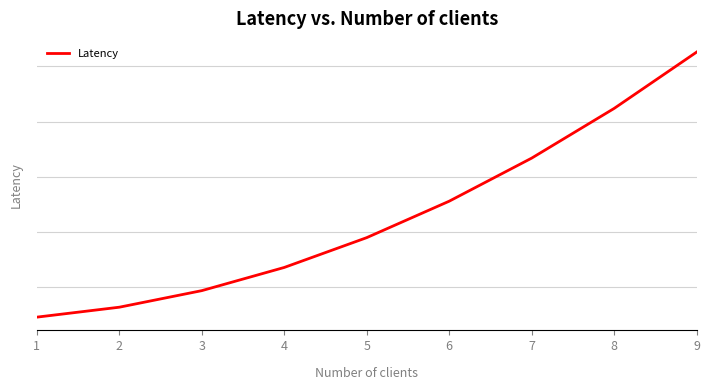

Rank the categories by value from highest to lowest.

9, 8, 7, 6, 5, 4, 3, 2, 1